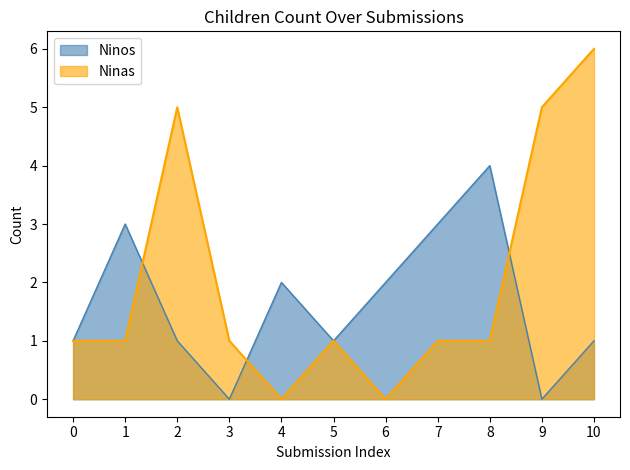

What is the sum of the Ninos values at 6 and 0?

3